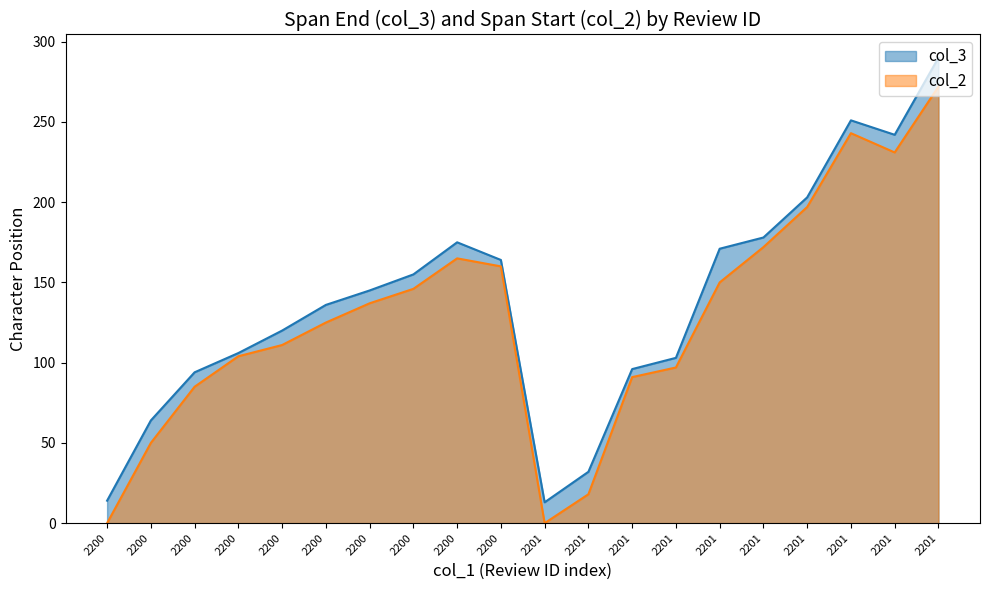

Is the value of col_2 at 2201 greater than the value of col_3 at 2201?

No